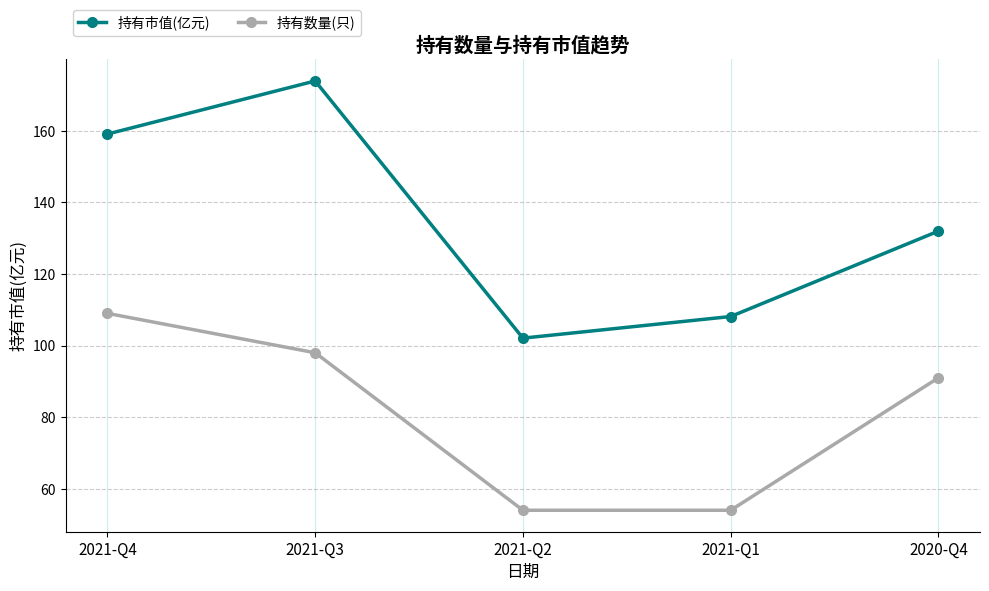

Reading left to right, what are all the values shown in this chart?

持有市值(亿元): 2021-Q4=159.1	2021-Q3=173.9	2021-Q2=102.1	2021-Q1=108.1	2020-Q4=132.0
持有数量(只): 2021-Q4=109.0	2021-Q3=98.0	2021-Q2=54.0	2021-Q1=54.0	2020-Q4=91.0